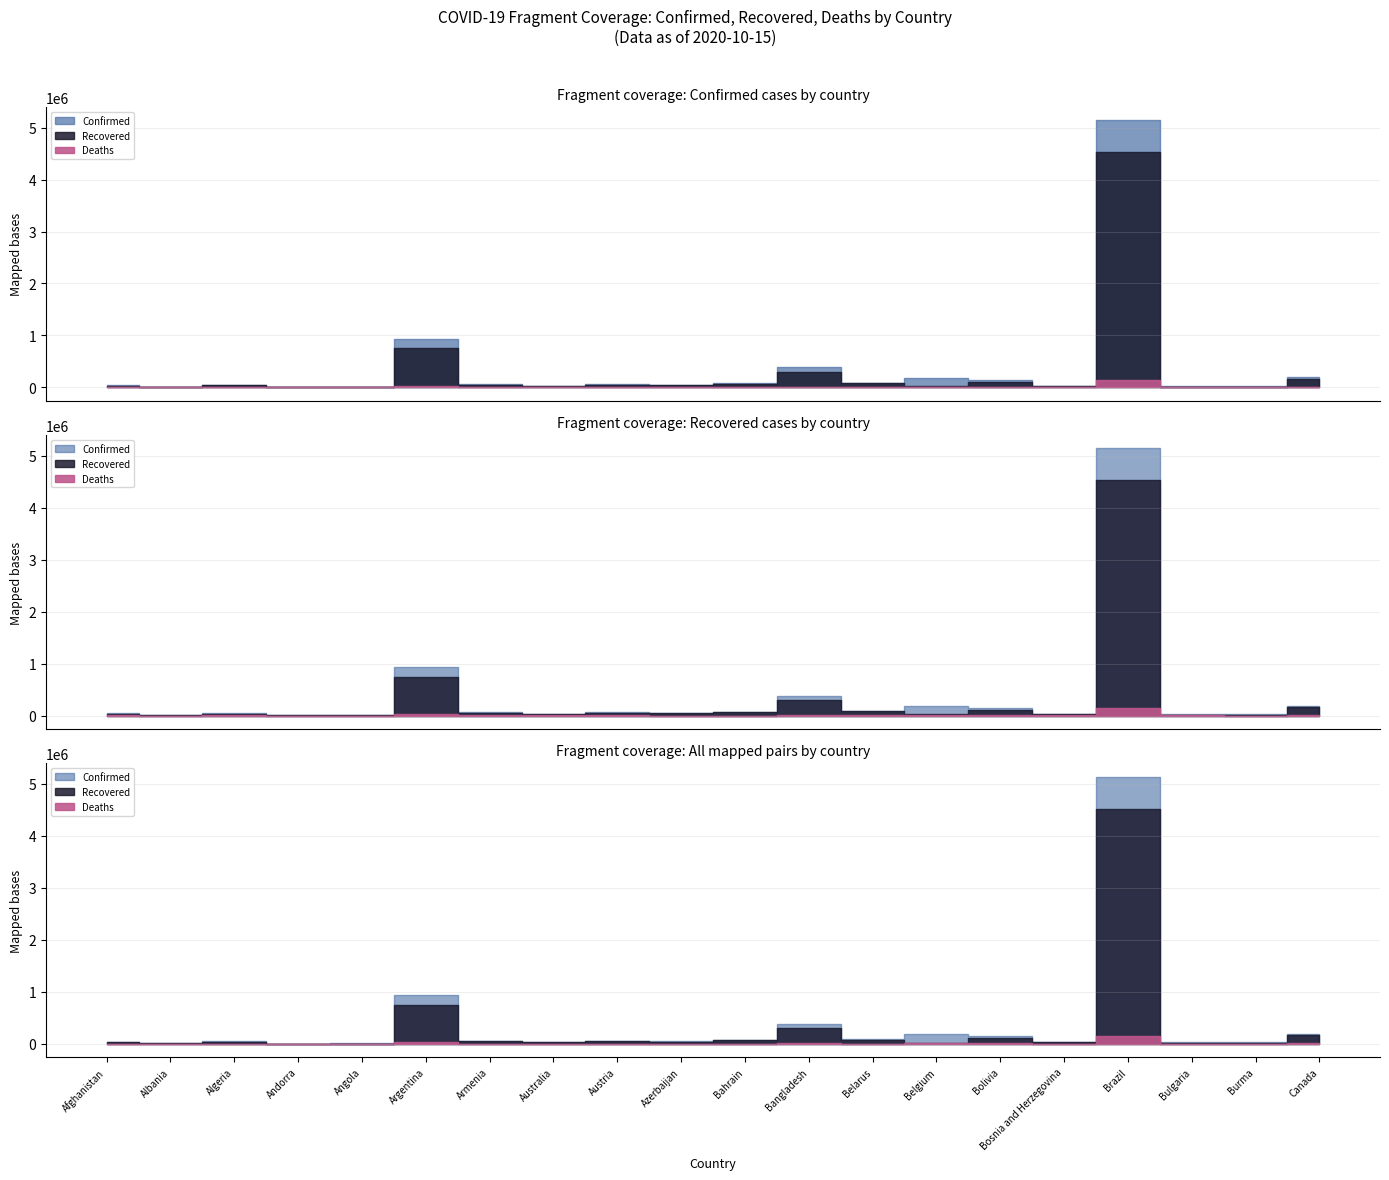

What is the difference between the Deaths values at Burma and Belarus?

151